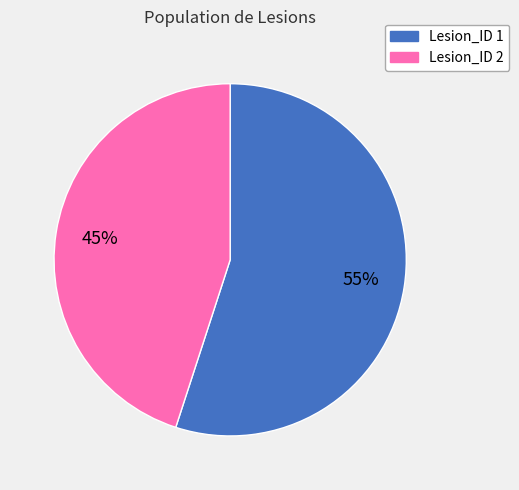

To the nearest percent, what is the difference between the largest and smallest slice percentages?

10%